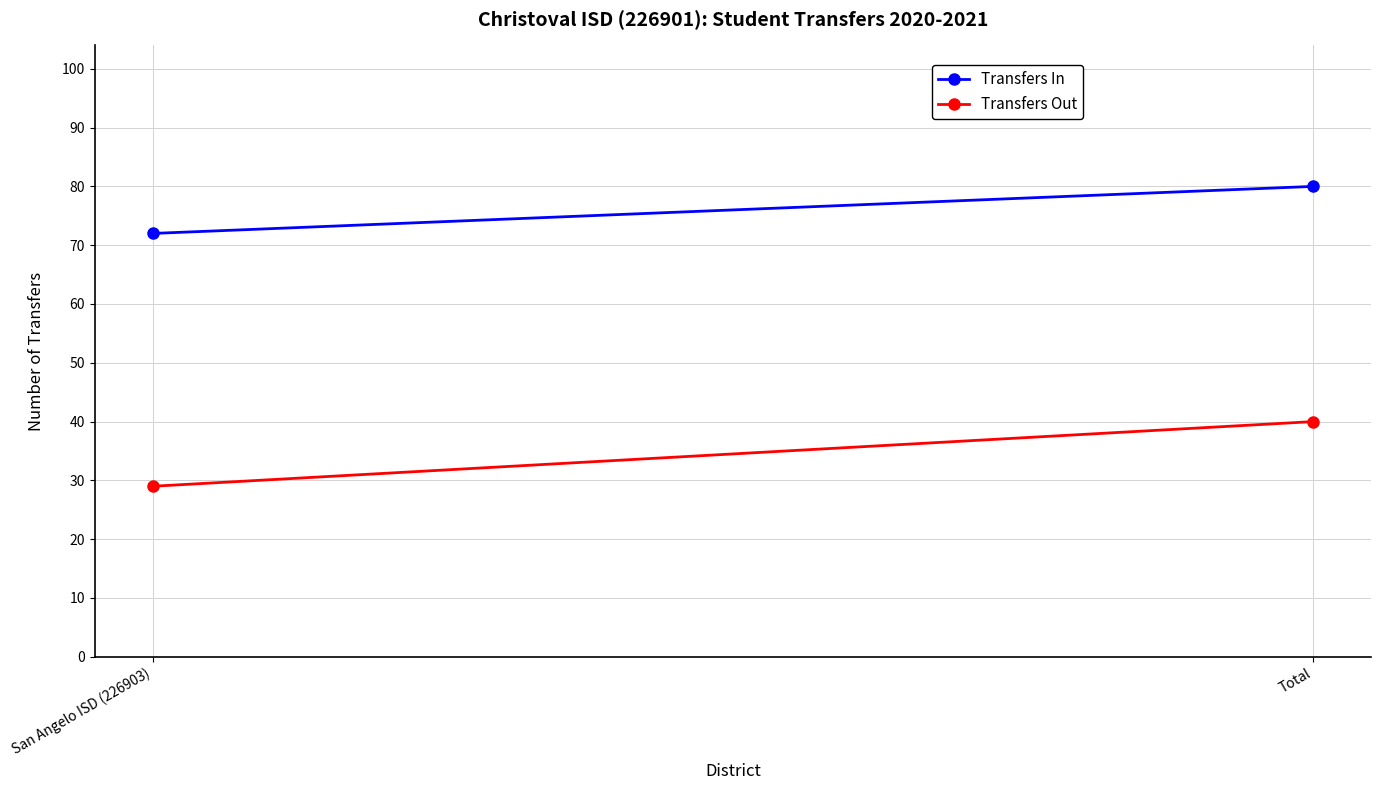

At which label is Transfers In closest to 76?

San Angelo ISD (226903)